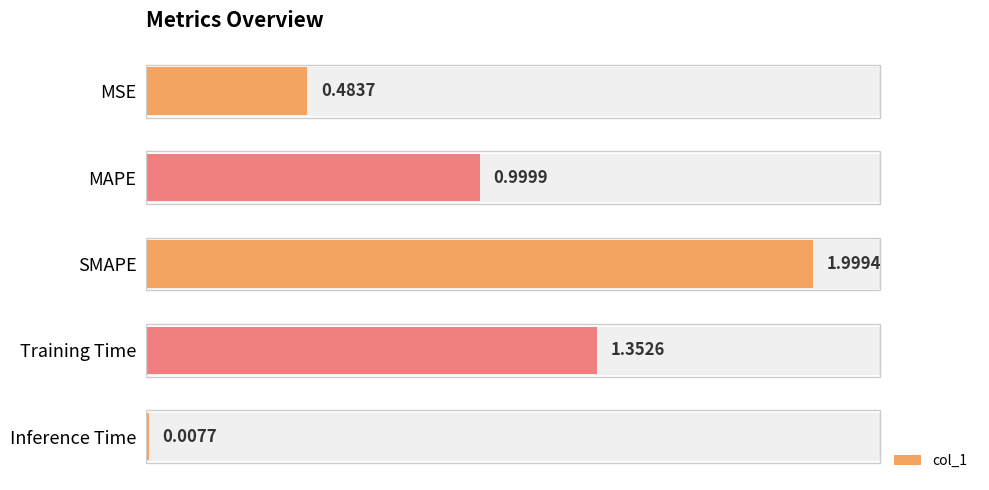

Are the bars grouped side by side (vs. stacked)?

No